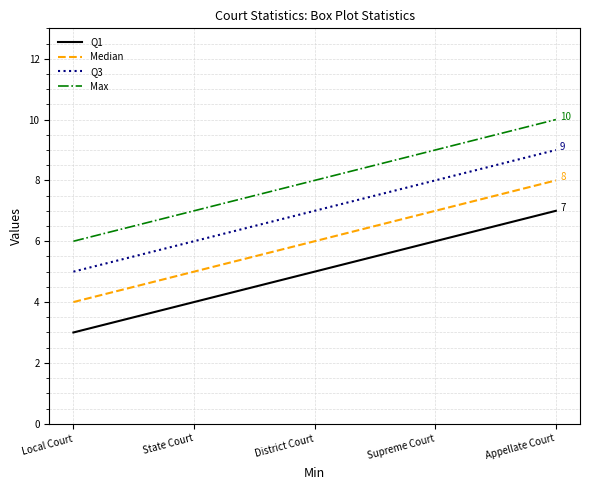

Where is Median nearest to the value 6?

District Court